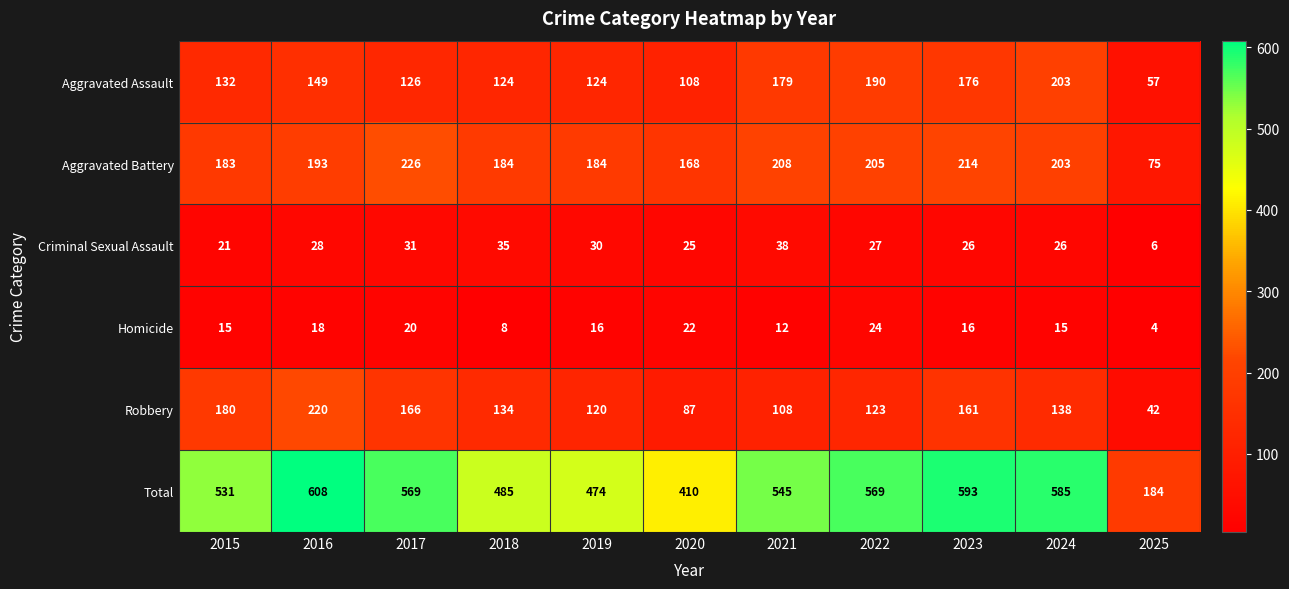

What is the sum of all Homicide values?

170